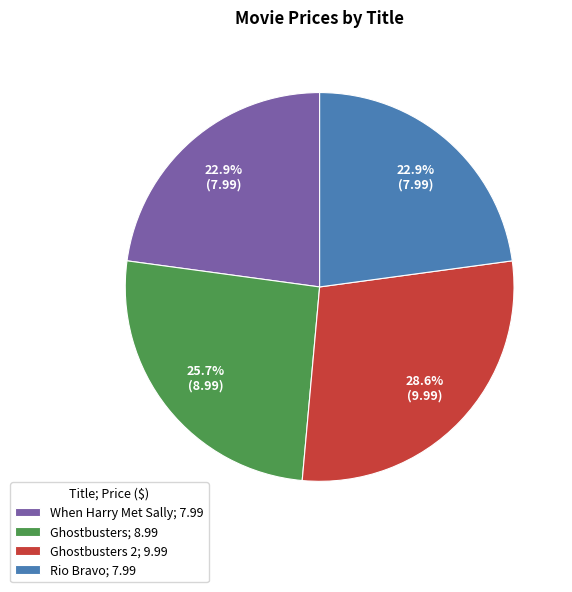

Approximately how many times larger is the value at Ghostbusters; 8.99 compared to Ghostbusters 2; 9.99?

0.9